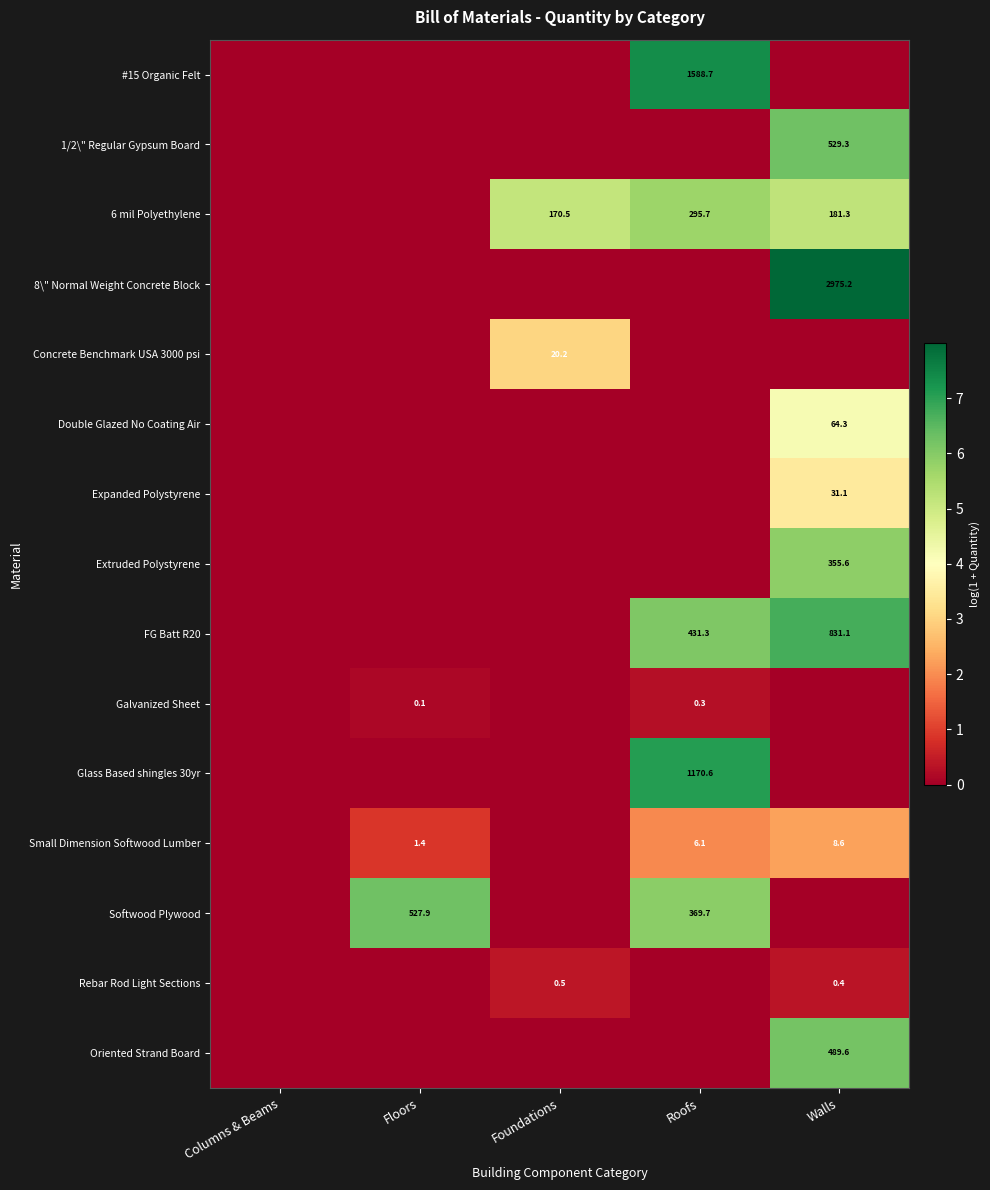

How many data points does each series have?

5